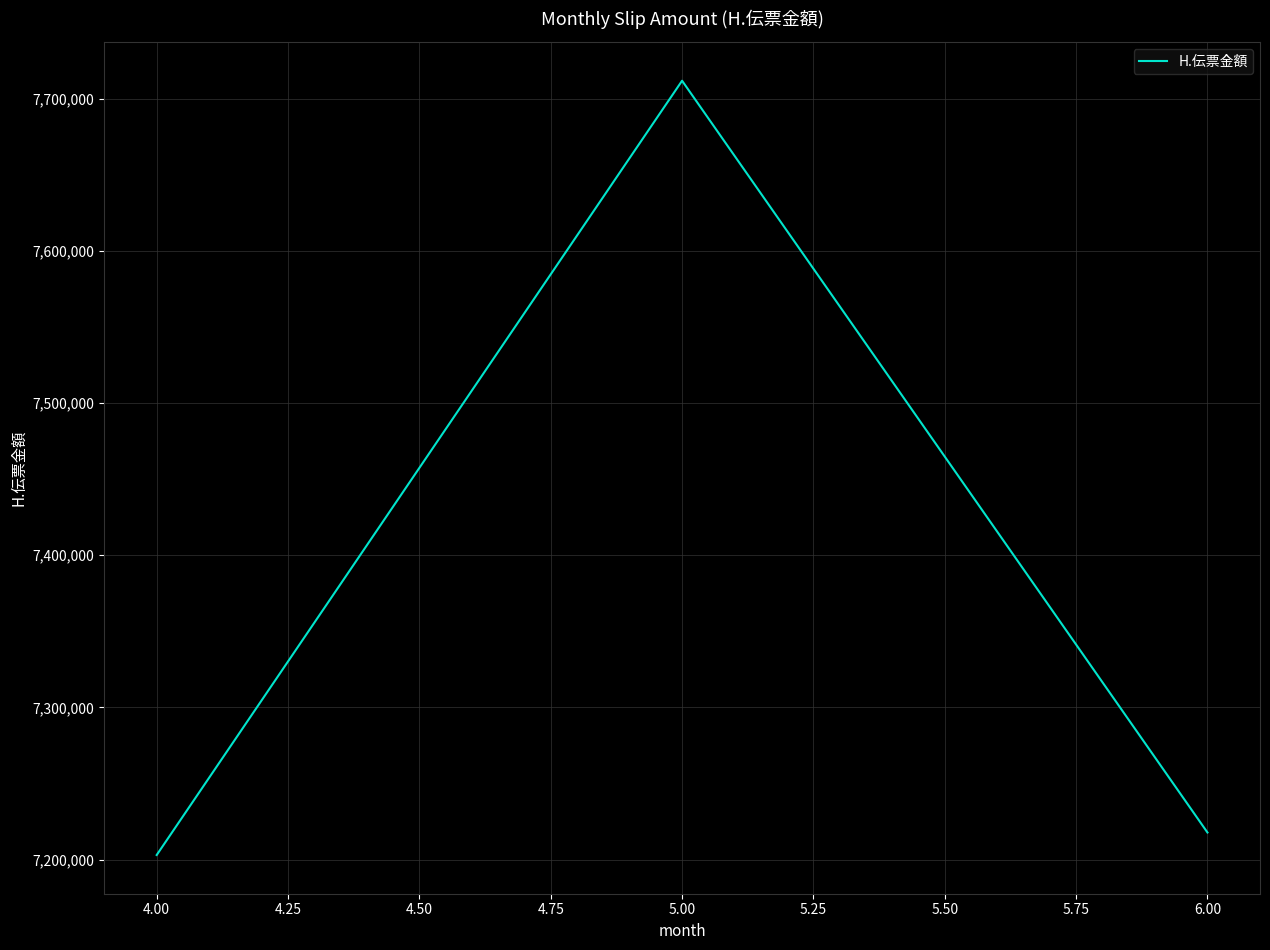

What is the smallest value displayed?

7203061